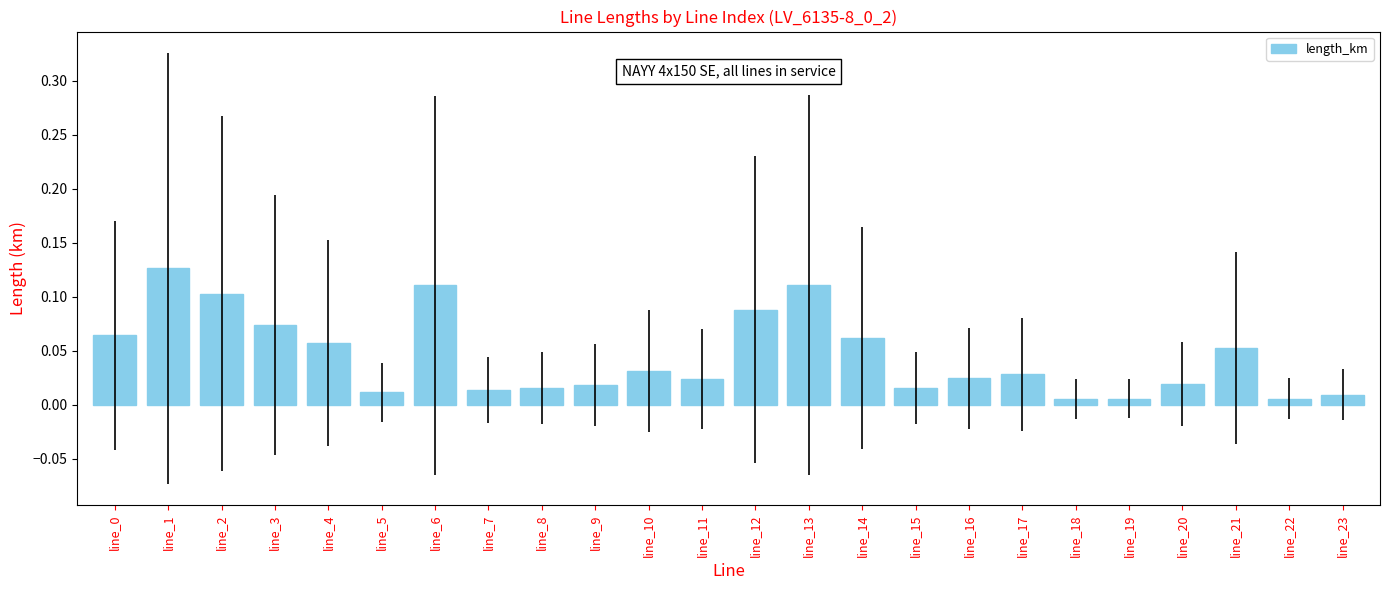

The value at line_4 is 0.1. True or false?

True